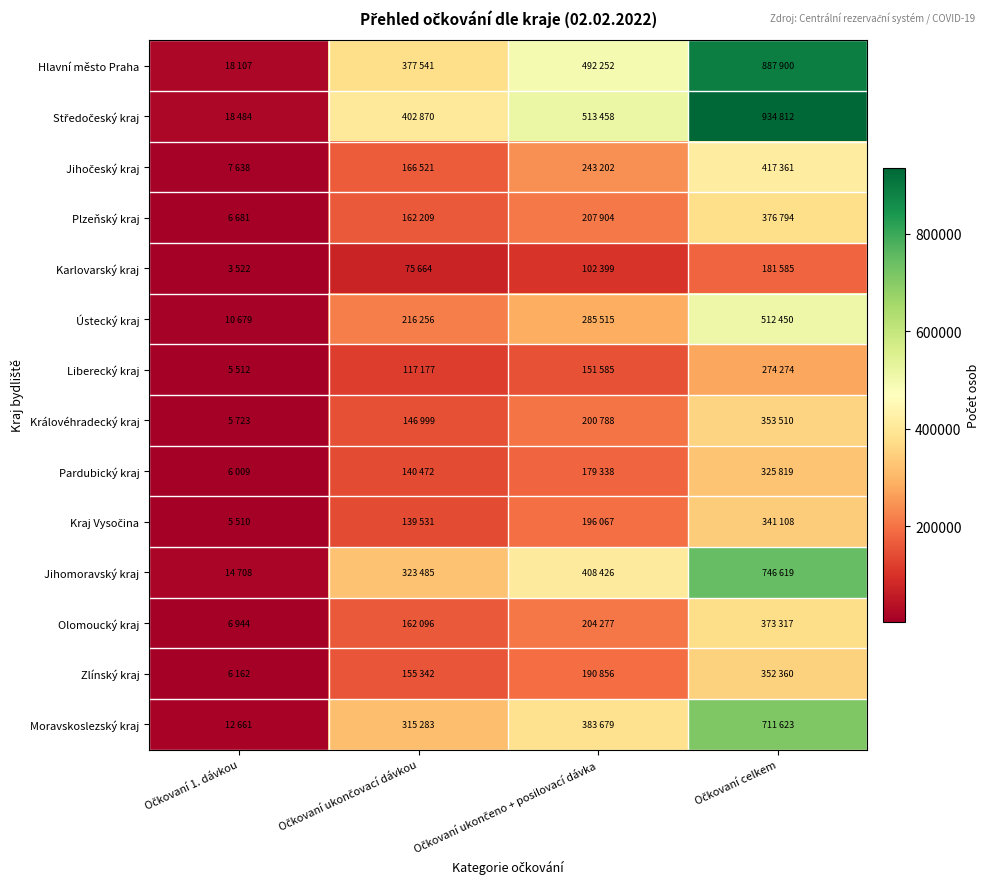

What is the maximum value shown in the chart?

934812